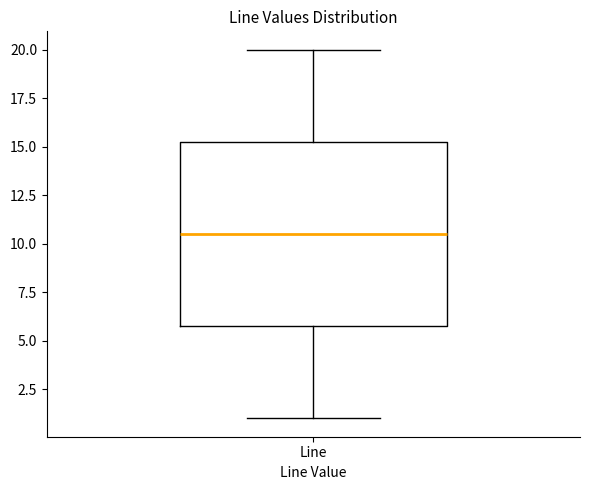

Where does the upper whisker of the box for Line end on the y-axis? The values are not printed on the chart, so give them approximately, as read against the axis.

20.0